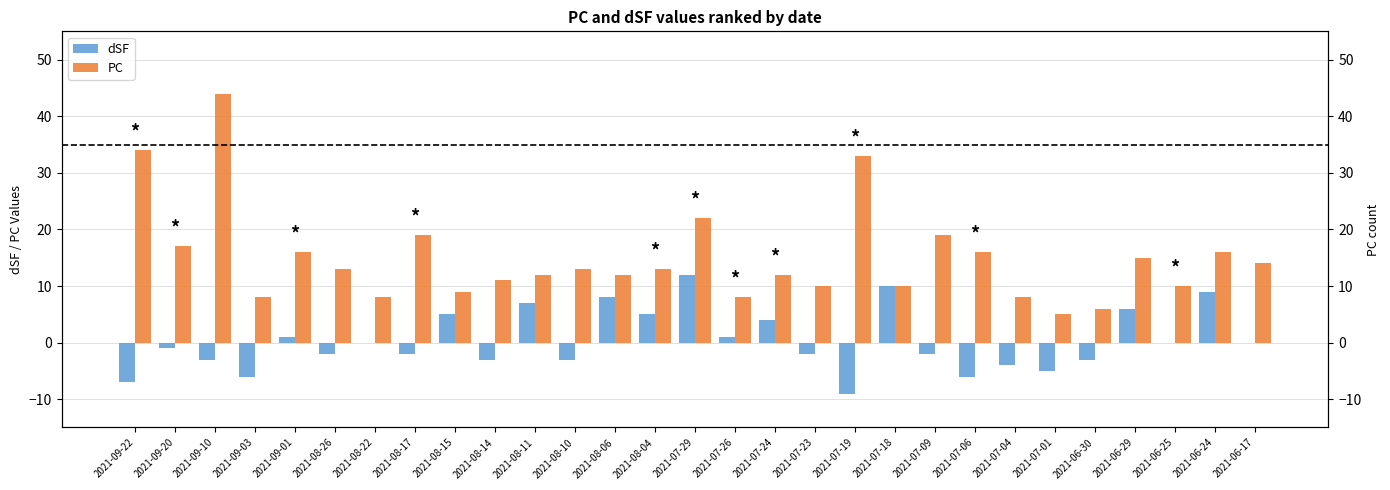

Where is PC nearest to the value 24?

2021-07-29